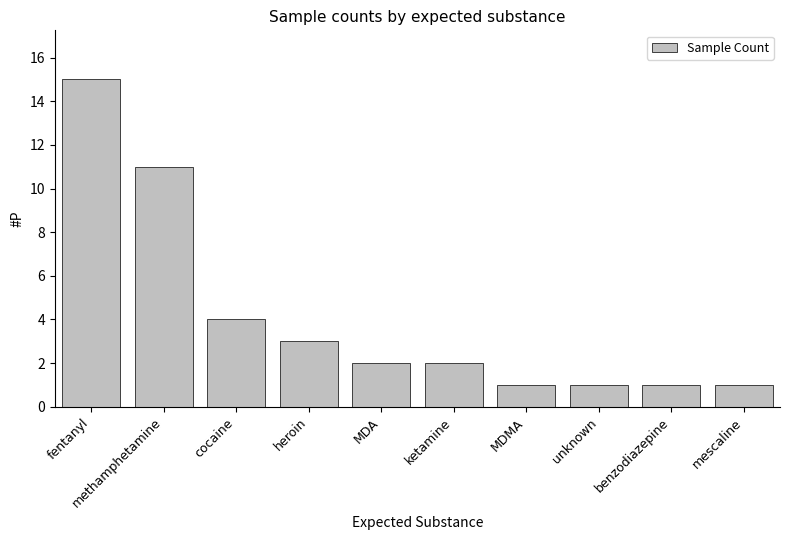

The chart shows a value of 27 at fentanyl. True or false?

False